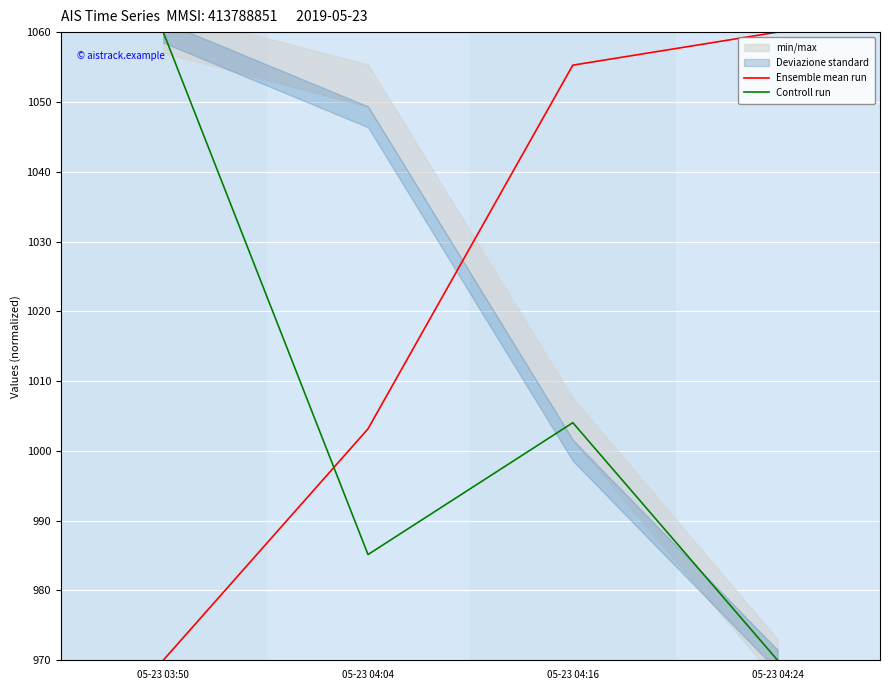

What is the label of the 1st point from the right?

05-23 04:24